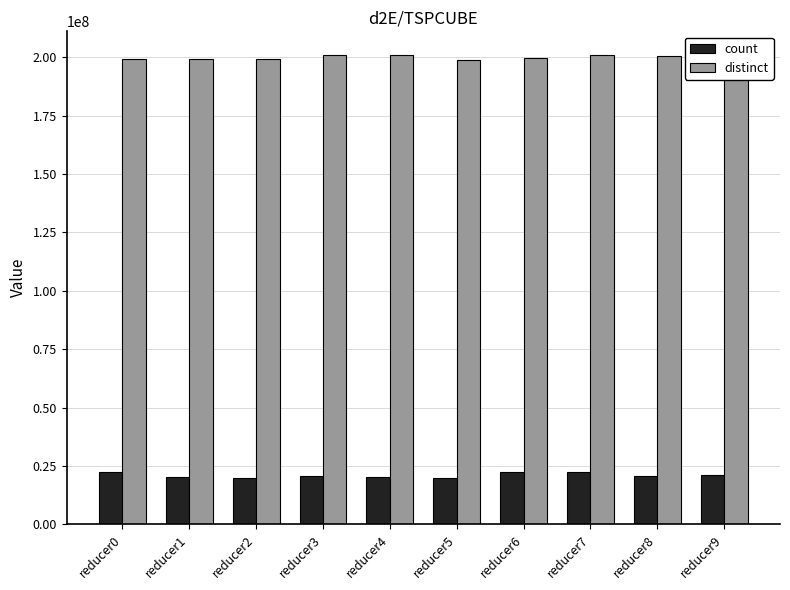

Which series has the largest total across all categories?

distinct